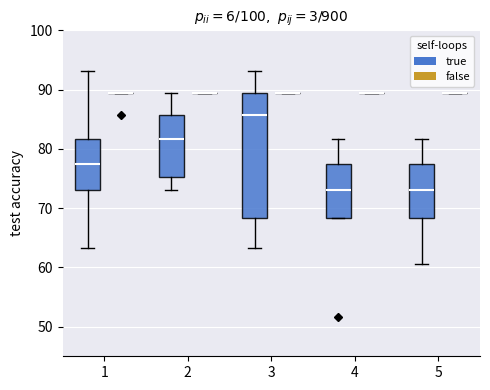

Where does the median line of the box for 4 (true) sit on the y-axis? The values are not printed on the chart, so give them approximately, as read against the axis.

73